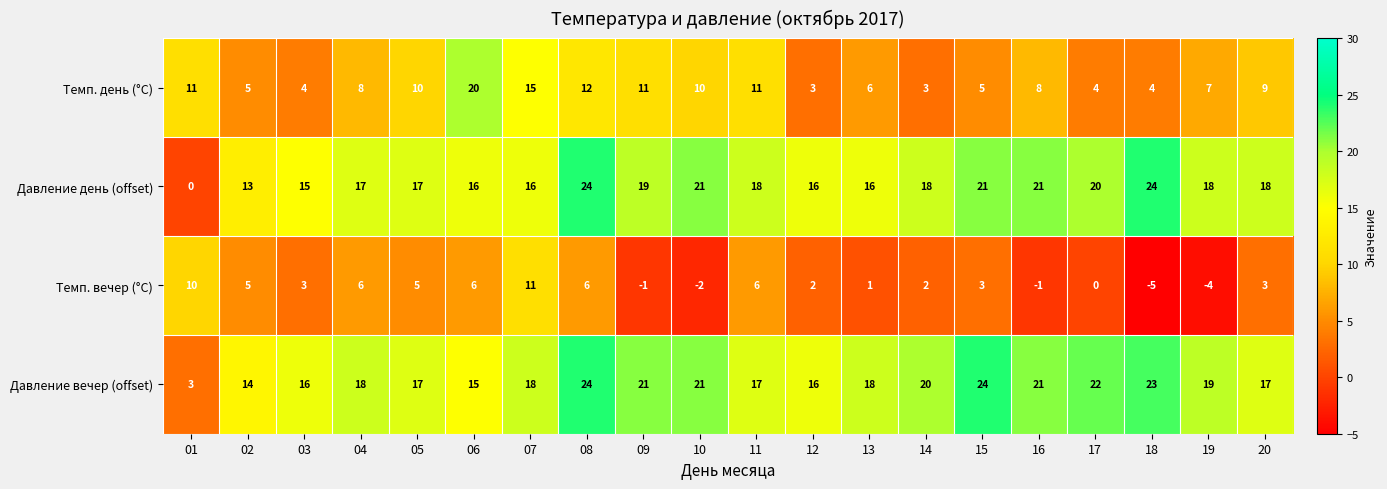

What is the greatest value displayed?

24